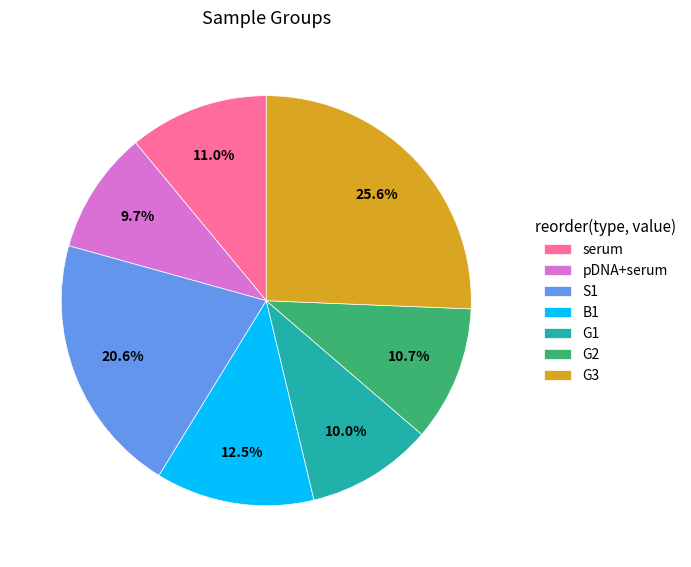

Is it true that G1 is 10% of the pie?

True